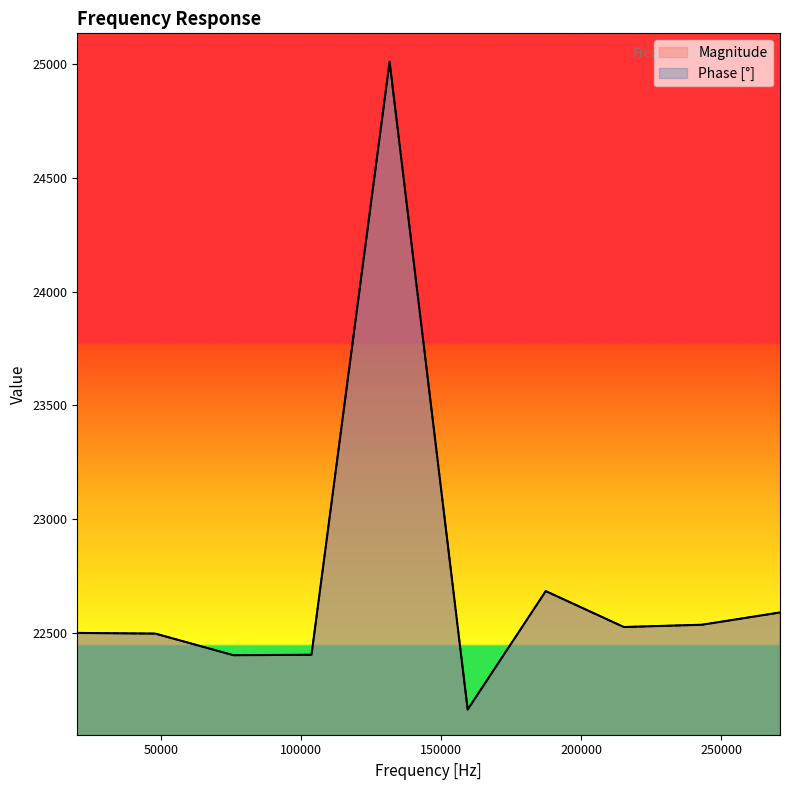

Which series has the widest spread of values?

Magnitude